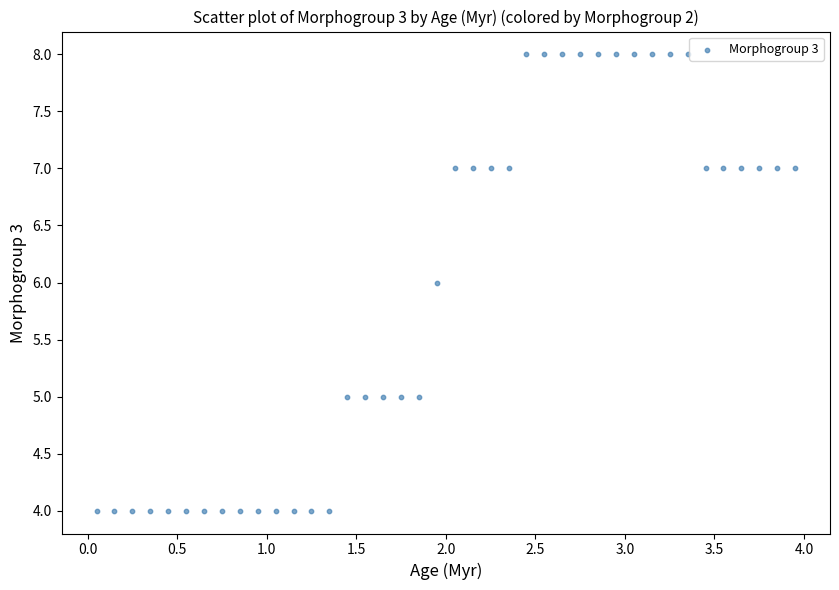

What is the range of Y values (max minus min)?

4